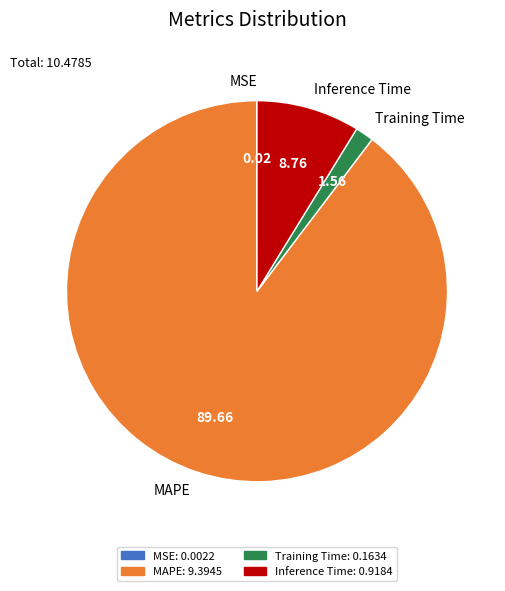

What is the largest slice in the pie chart?

MAPE